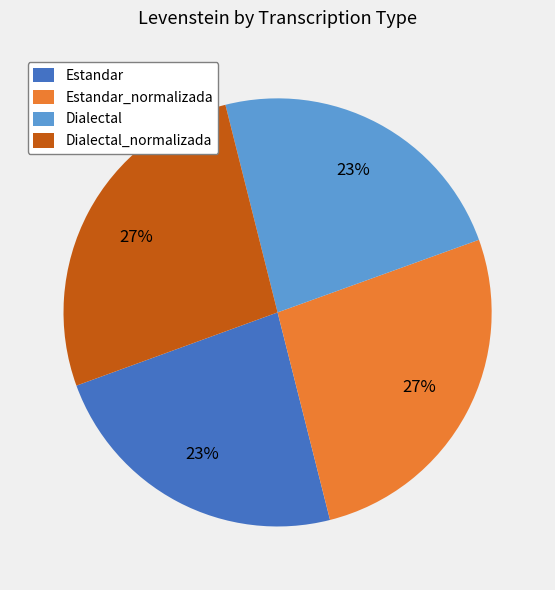

To the nearest percent, what portion does Estandar represent?

23%